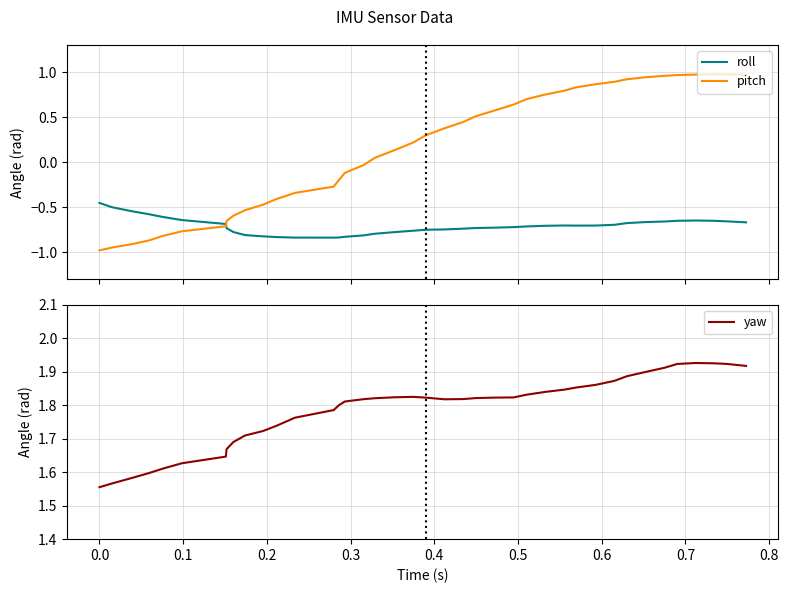

How many times do pitch and roll cross each other?

1